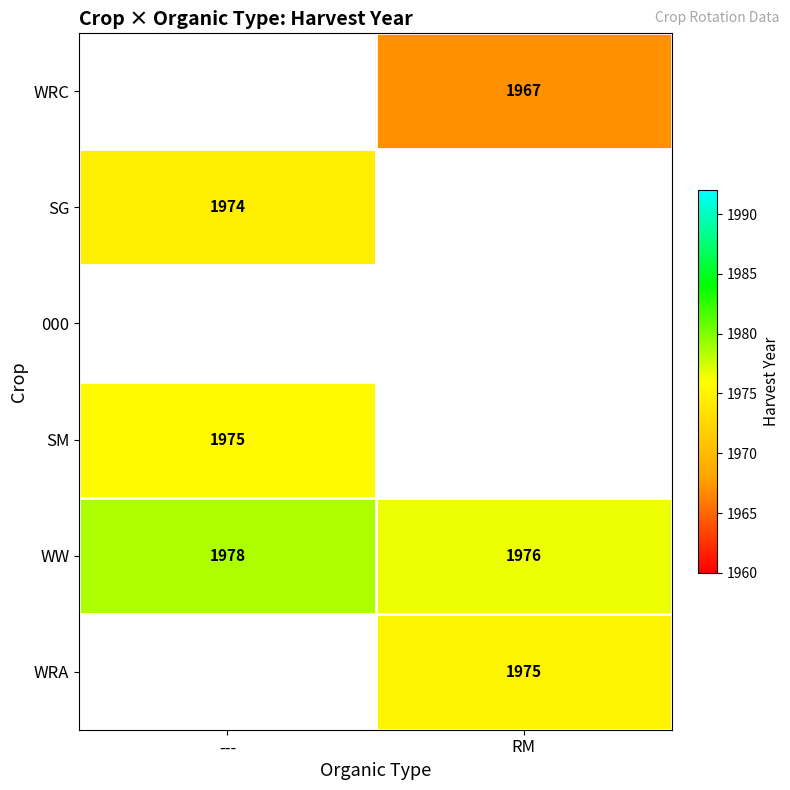

The value of WW at --- is 2802.1. True or false?

False